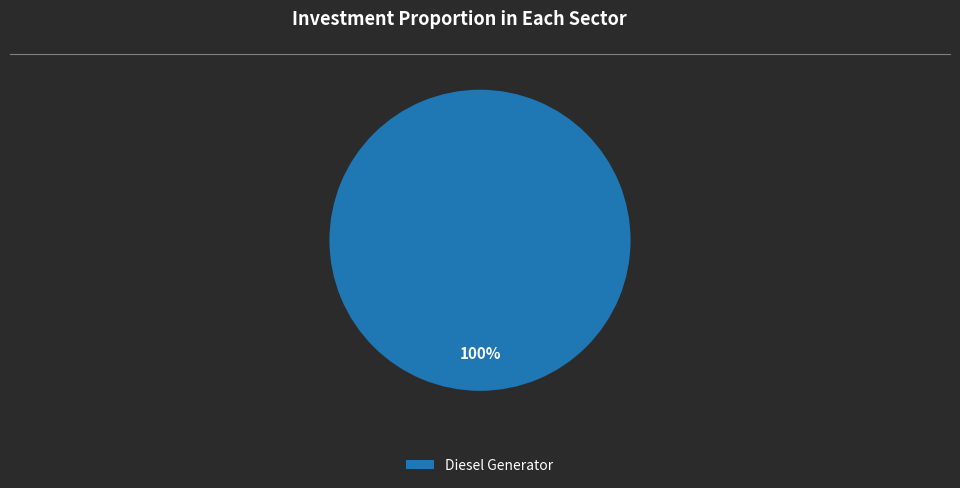

True or false: Diesel Generator accounts for 100% of the total.

True